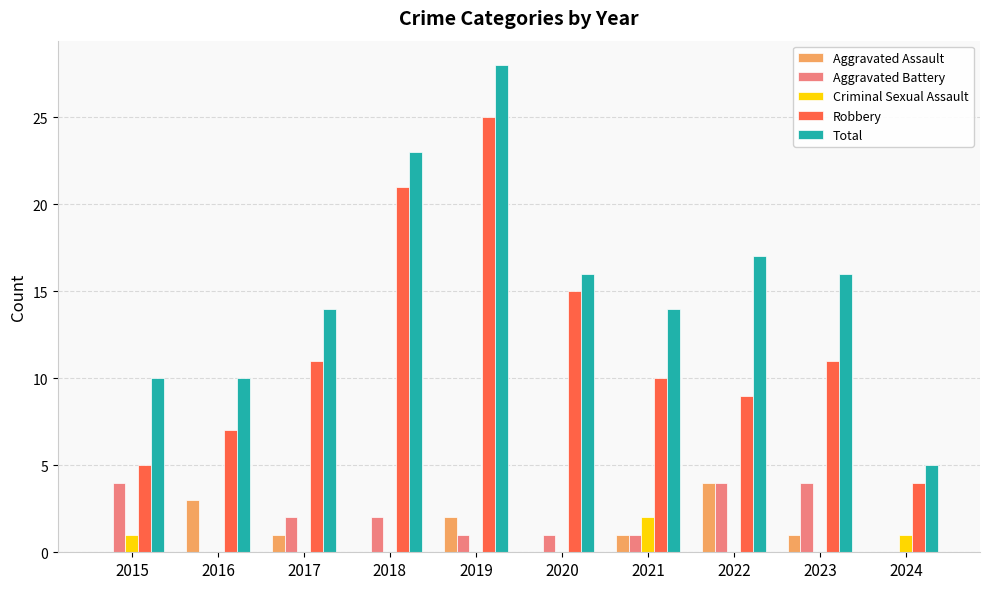

What is the approximate value of Total at 2017?

14